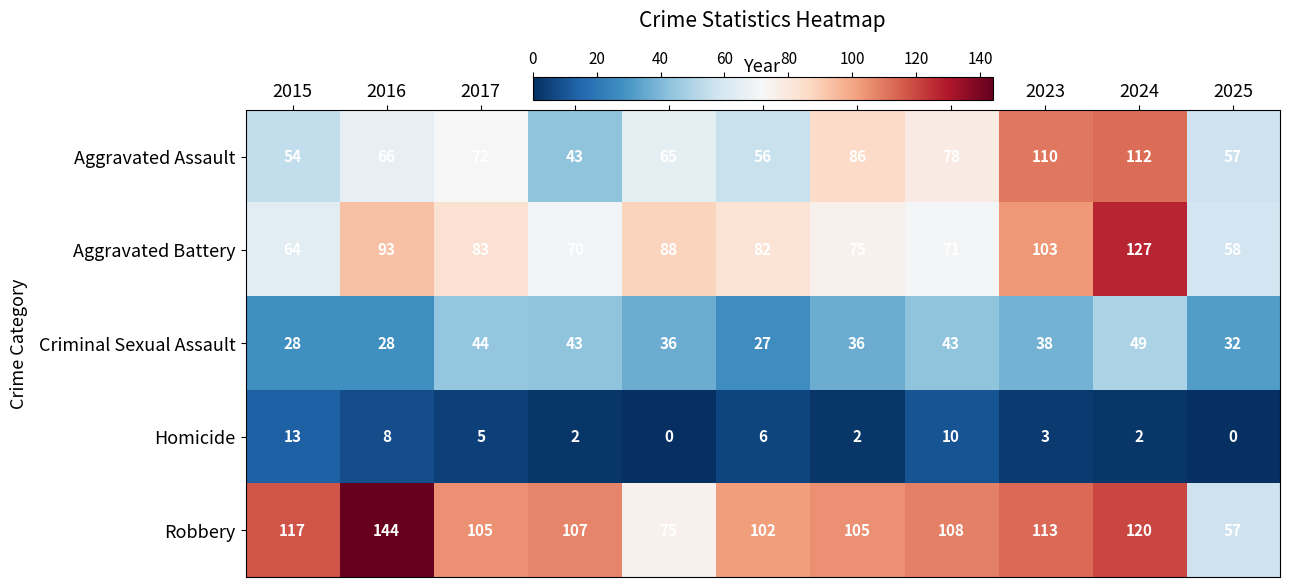

Which series changed the most between 2018 and 2021?

Aggravated Assault